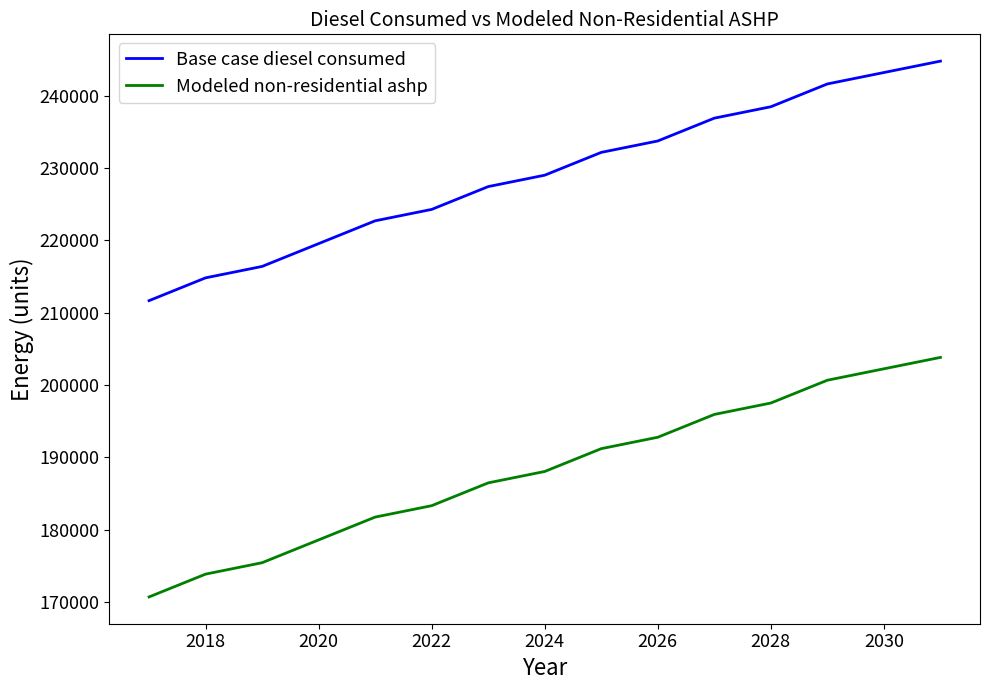

What is the average value of the Modeled non-residential ashp series?

188155.4